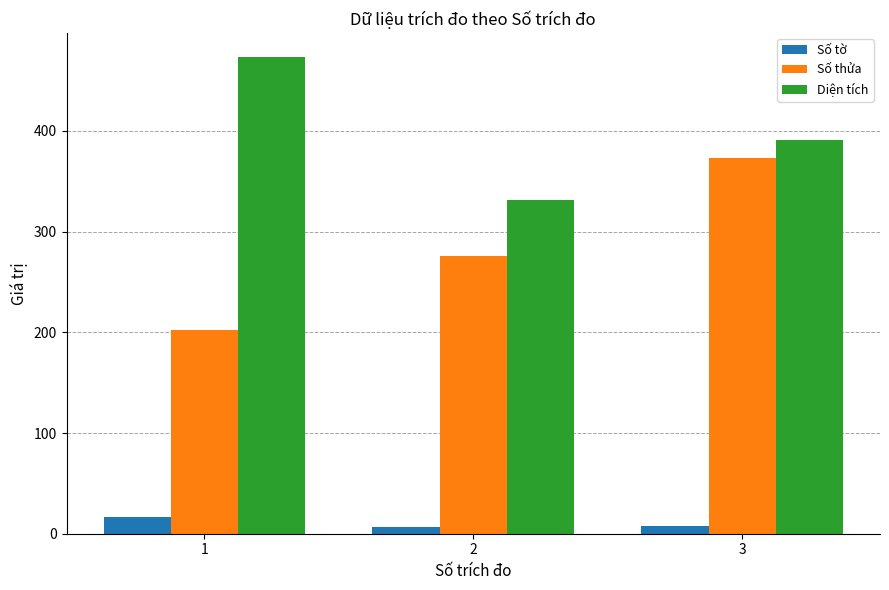

The Số tờ series shows 17.0 at 1. True or false?

True